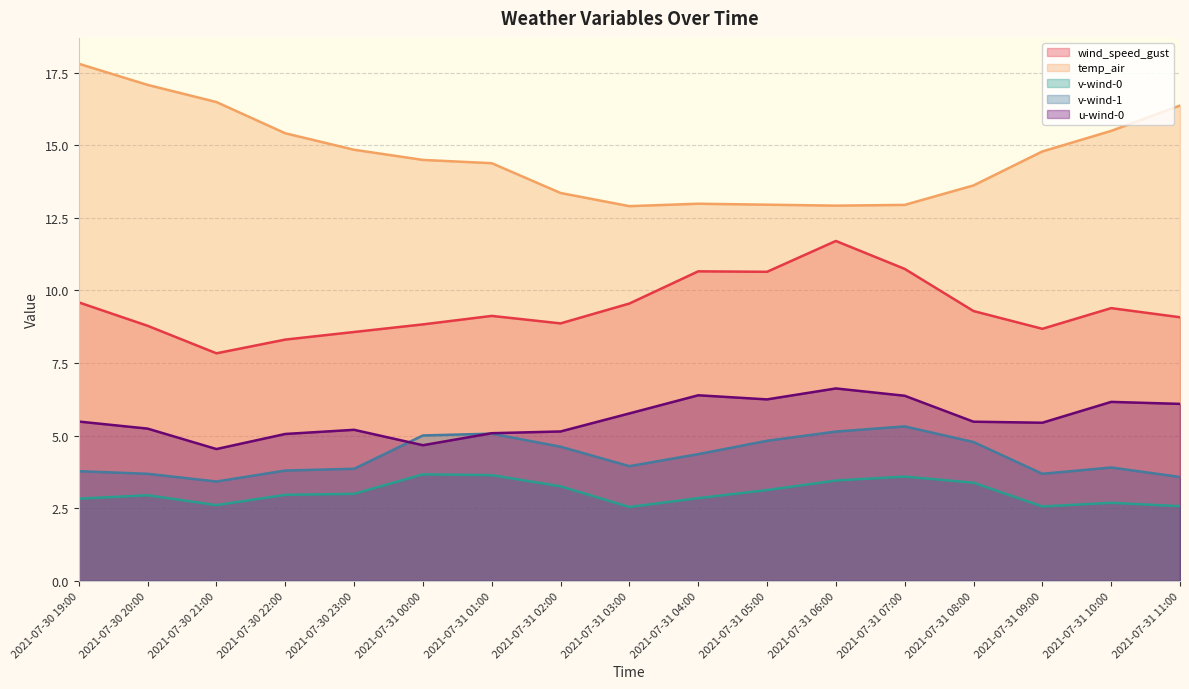

What is the difference between the highest and lowest values at 2021-07-30 19:00?

15.0